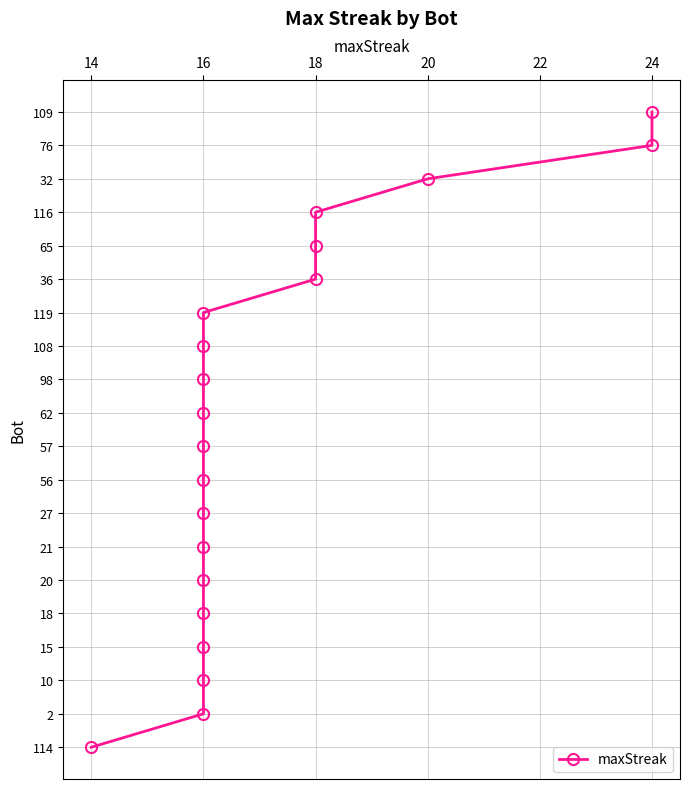

True or false: there are more than 1 points higher than both neighbors.

False